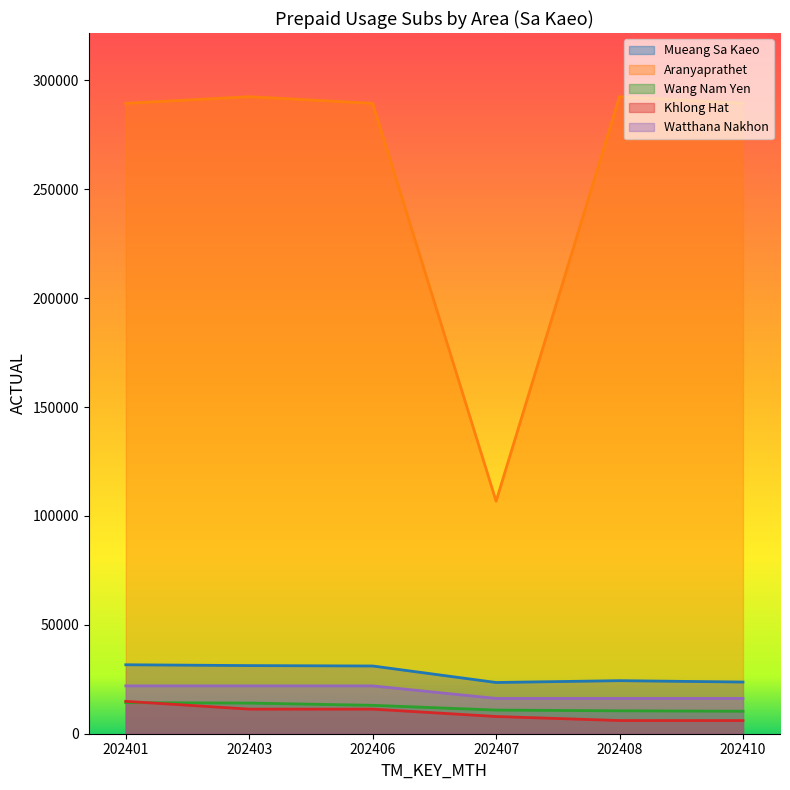

What is the sum of the Aranyaprathet values at 202403 and 202410?

581892